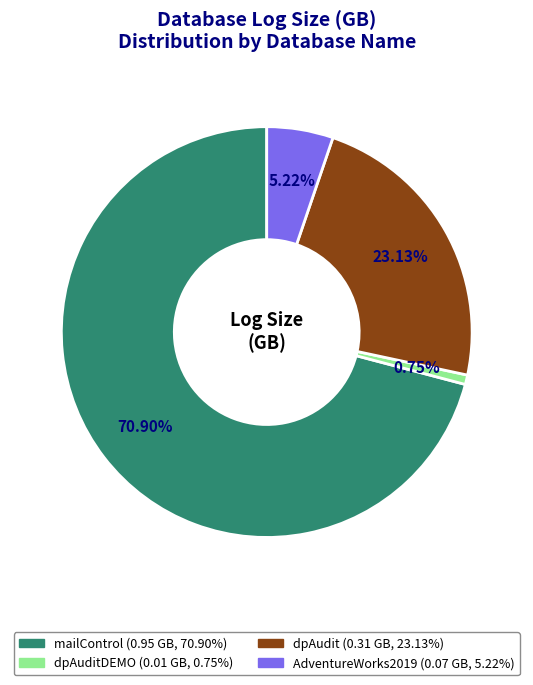

Is there any slice that represents more than half of the pie?

Yes